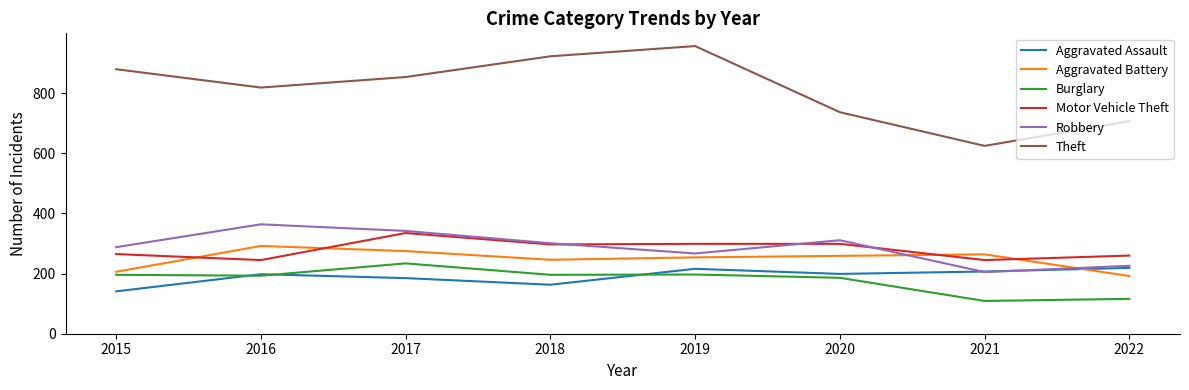

What is the total value across all series at 2015?

1976